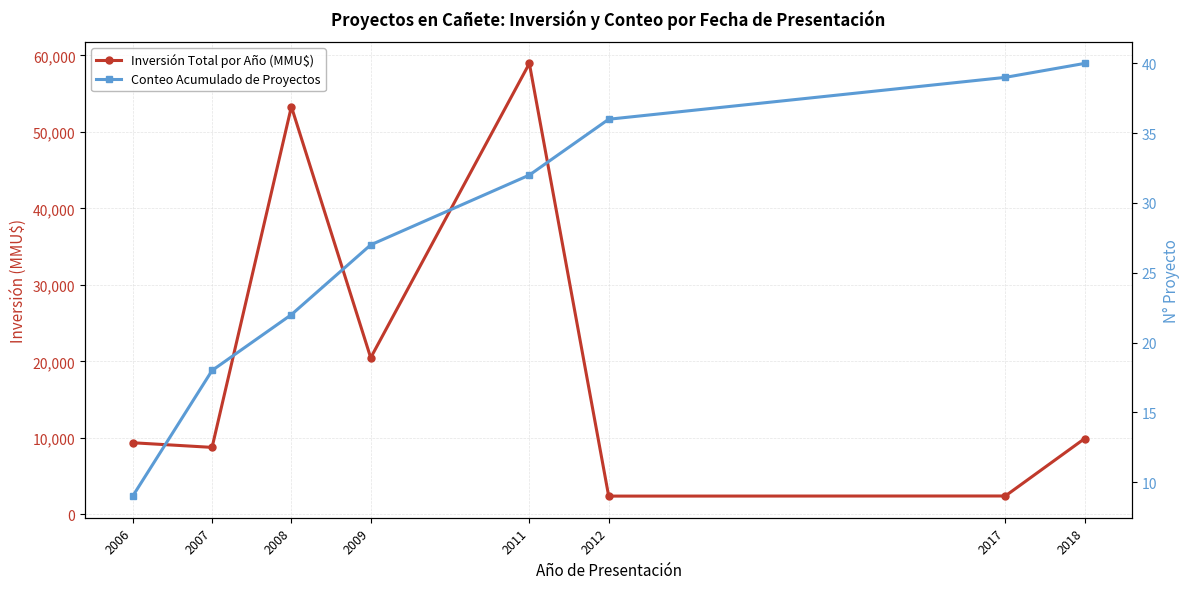

What is the difference between the highest and lowest values at 2006?

9351